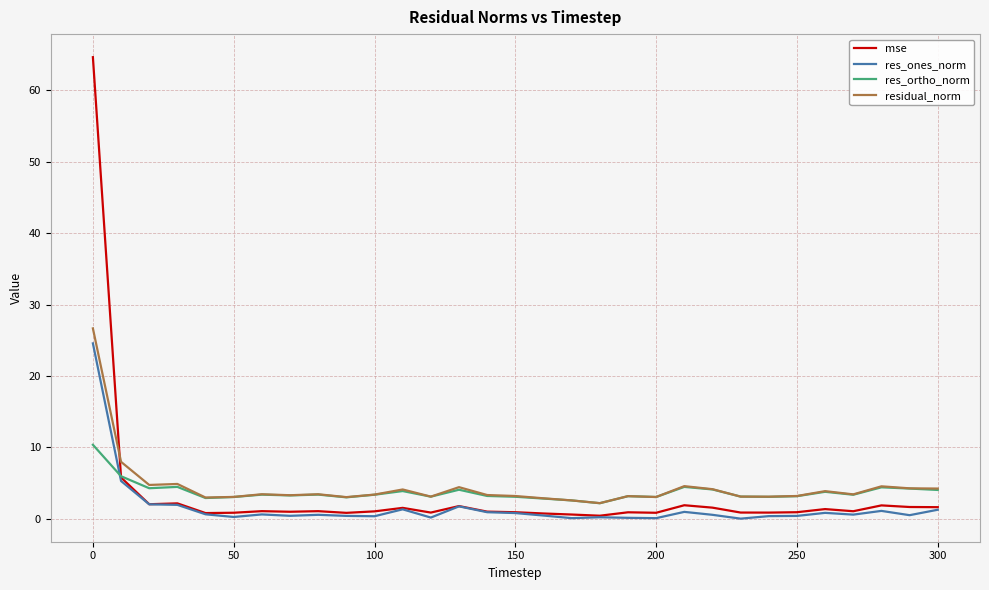

What is the maximum value for res_ortho_norm?

10.4